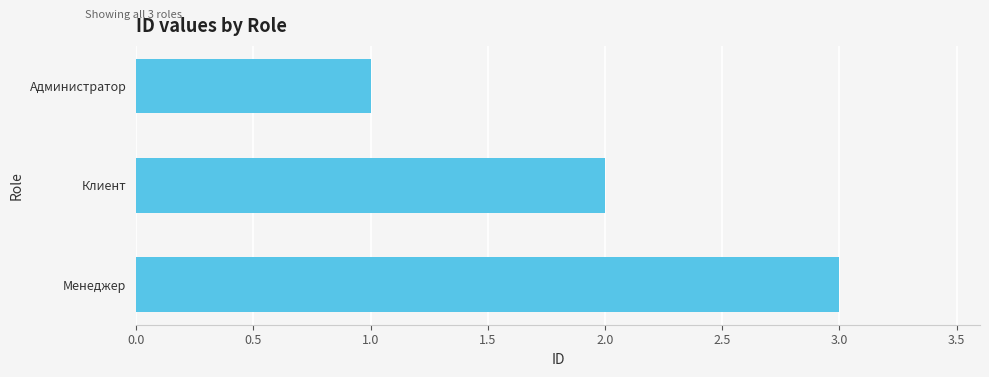

What is the average value?

2